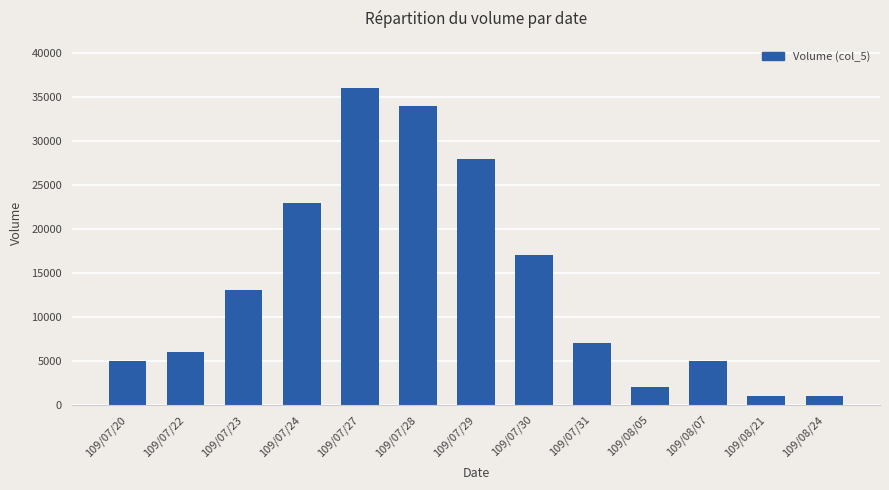

Reading left to right, transcribe all the data shown in this chart.

109/07/20=5000	109/07/22=6000	109/07/23=13000	109/07/24=23000	109/07/27=36000	109/07/28=34000	109/07/29=28000	109/07/30=17000	109/07/31=7000	109/08/05=2000	109/08/07=5000	109/08/21=1000	109/08/24=1000